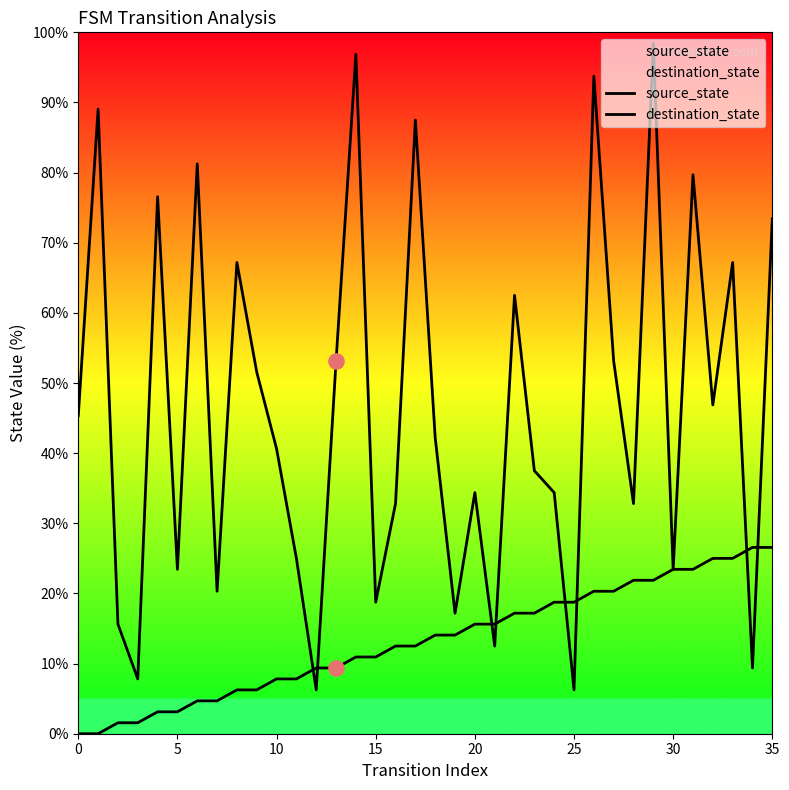

Which series contains the lowest Y value?

source_state